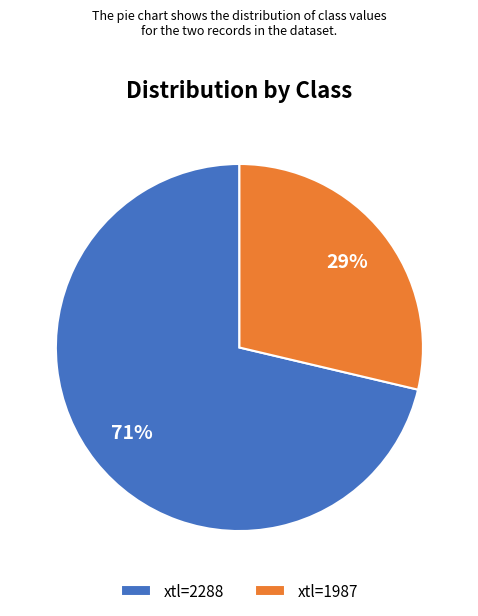

Rank the categories by value from highest to lowest.

xtl=2288, xtl=1987